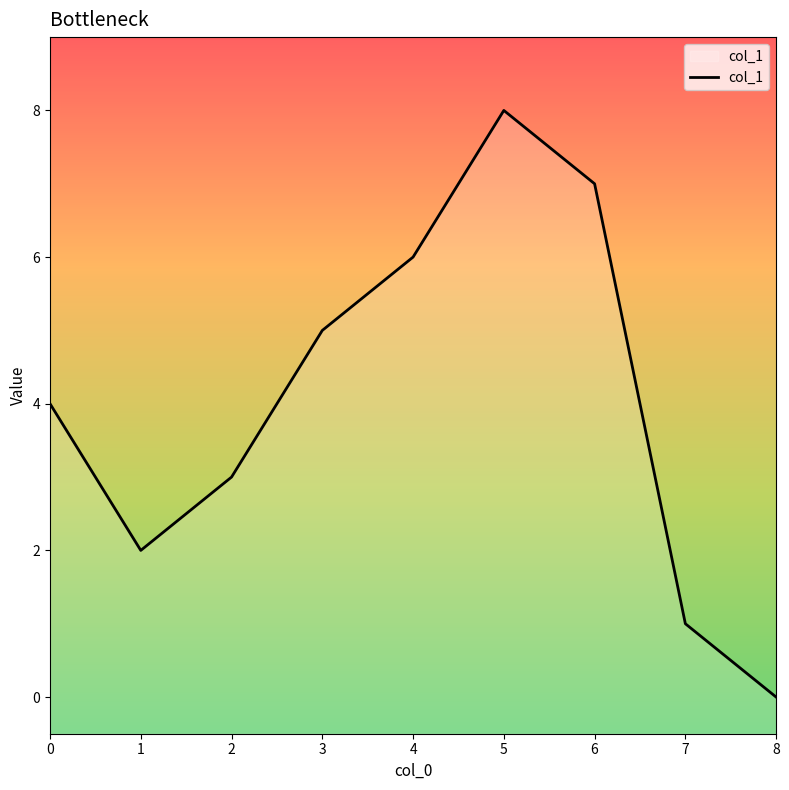

Where is the first local maximum?

5